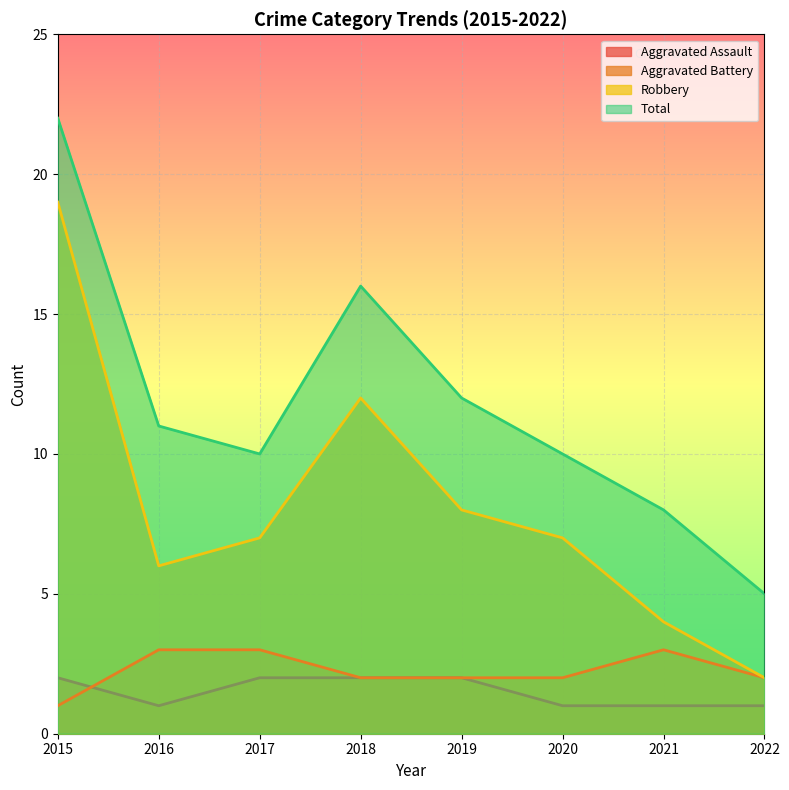

In Robbery, how many points are lower than both neighbors (excluding endpoints)?

1